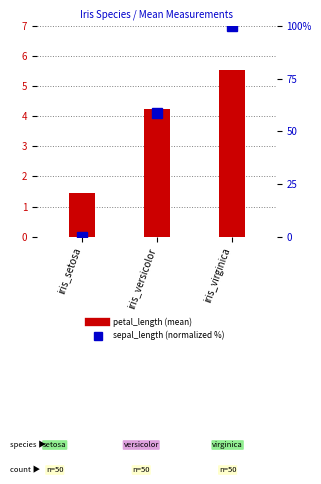

How many values in the petal_length series are below 4?

1